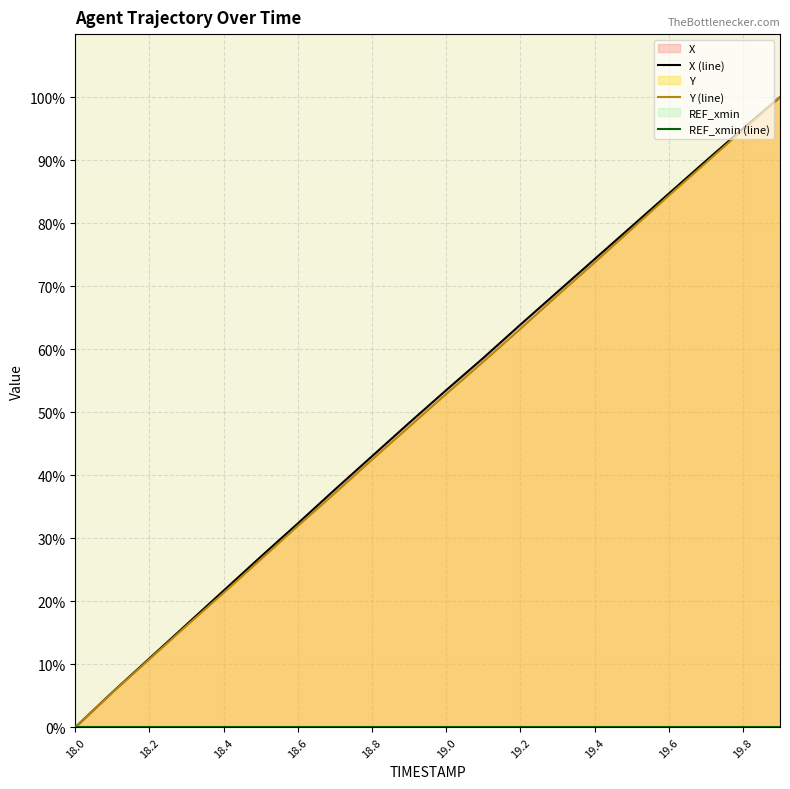

Read the X value at 18.2.

10.9